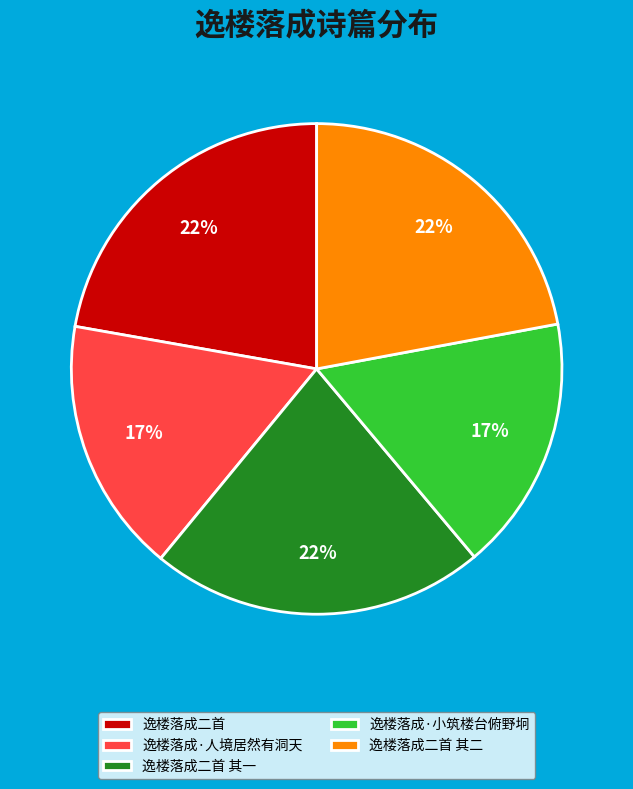

To the nearest percent, what is the combined percentage of 逸楼落成二首 其一 and 逸楼落成二首 其二?

44%